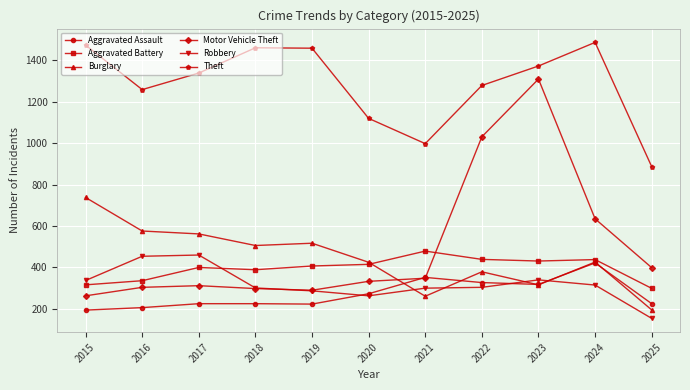

True or false: Motor Vehicle Theft has more than 0 interior local peaks.

True